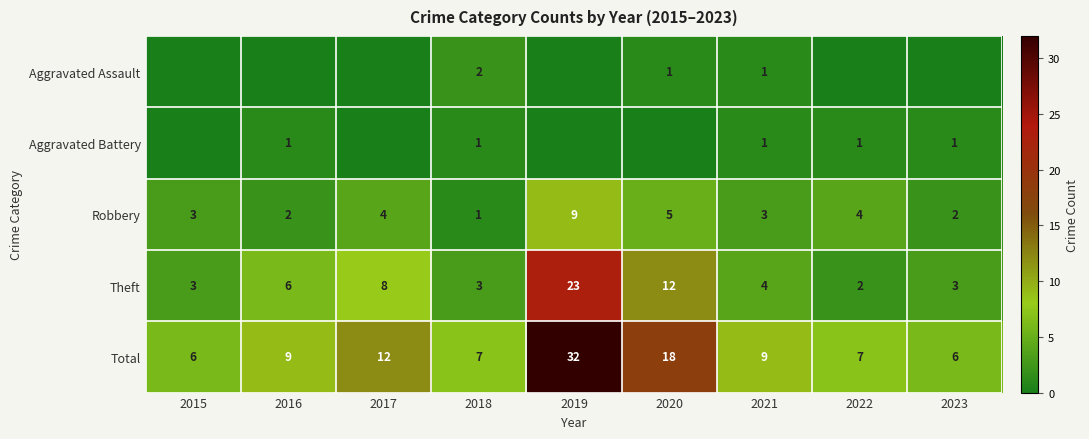

What is the average value of the Theft series?

7